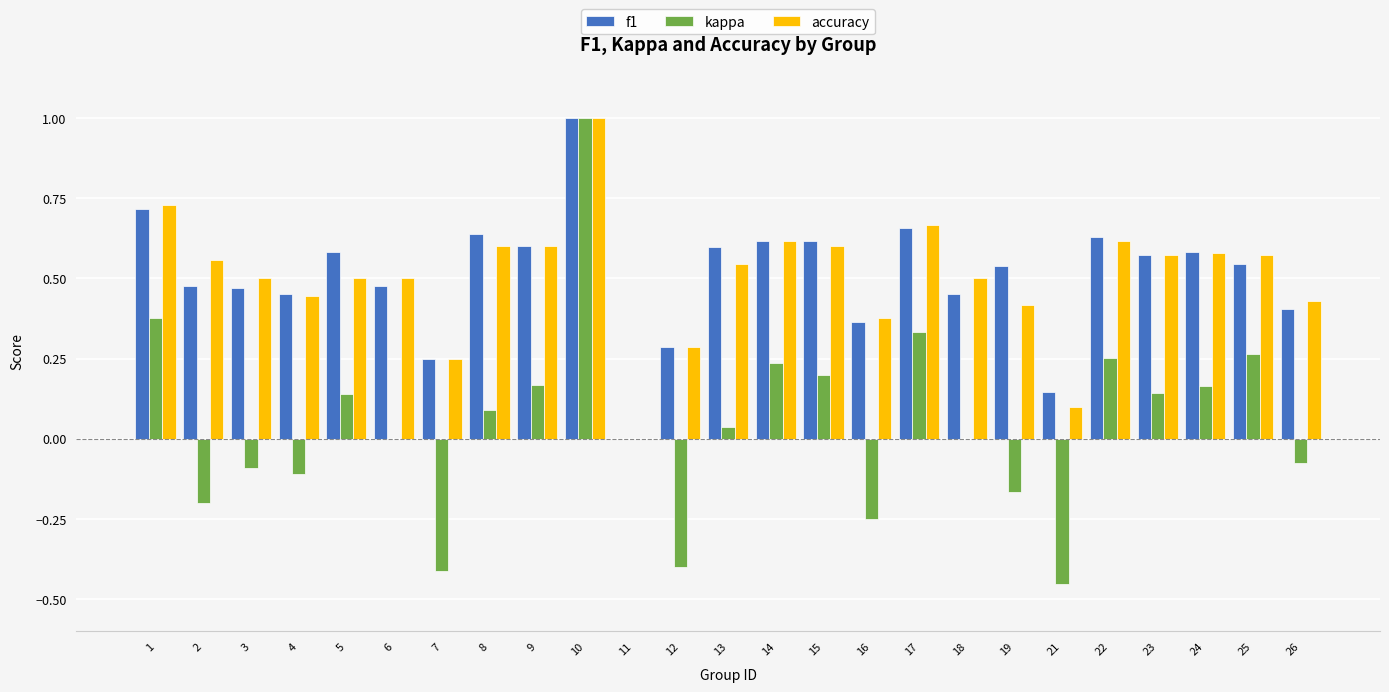

How many categories are shown in the chart?

25